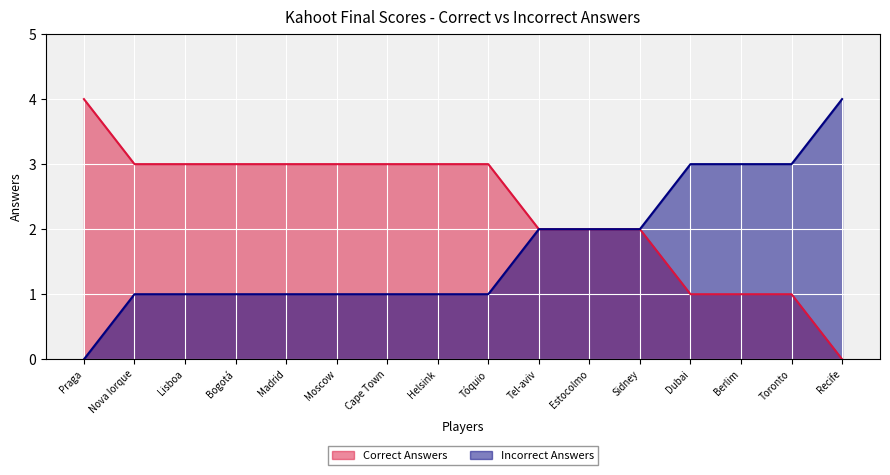

How many values in the Correct Answers series exceed 3?

1